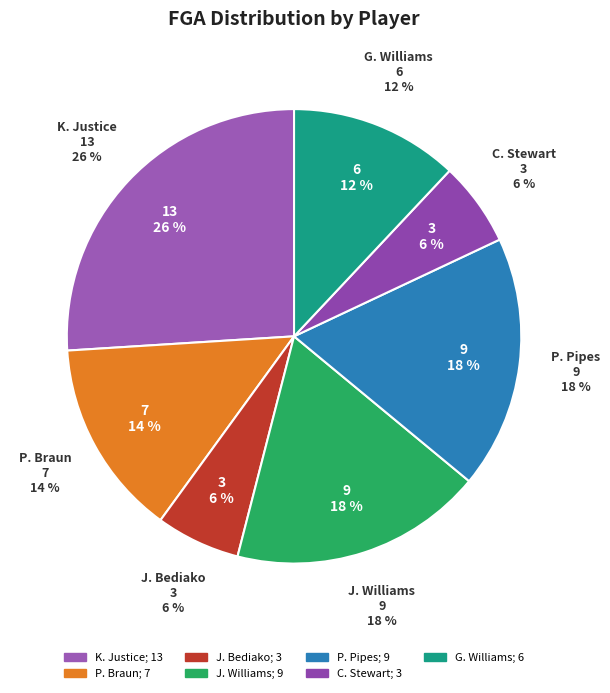

To the nearest percent, what is the combined percentage of M. Tomley and P. Pipes?

18%